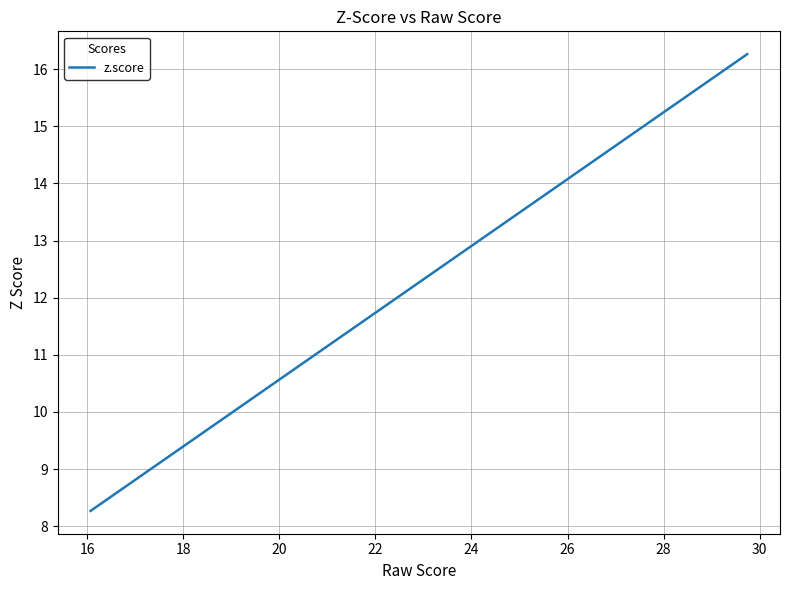

What is the minimum value shown in the chart?

8.3